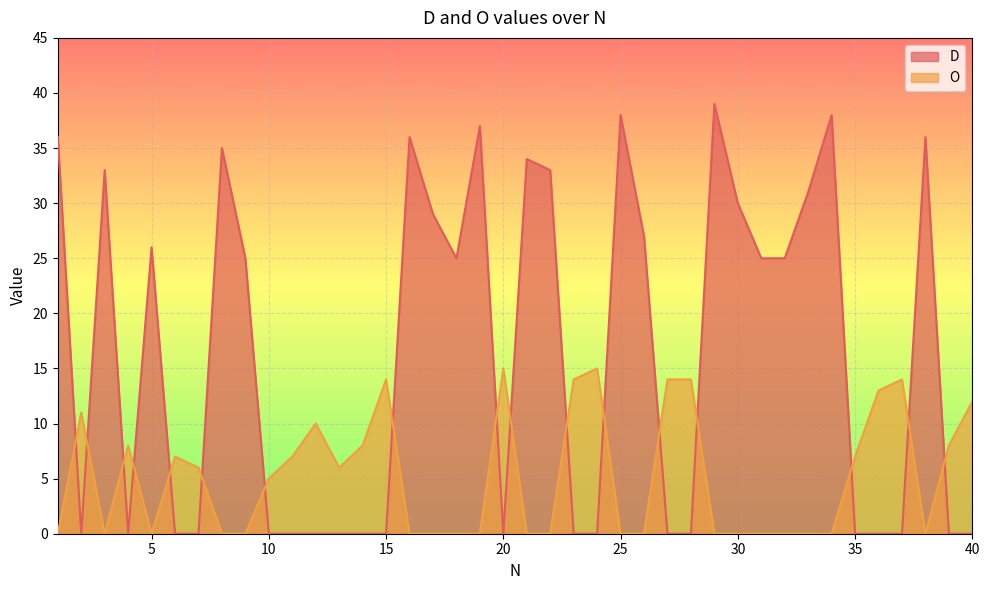

What is the total value across all series at 22?

33